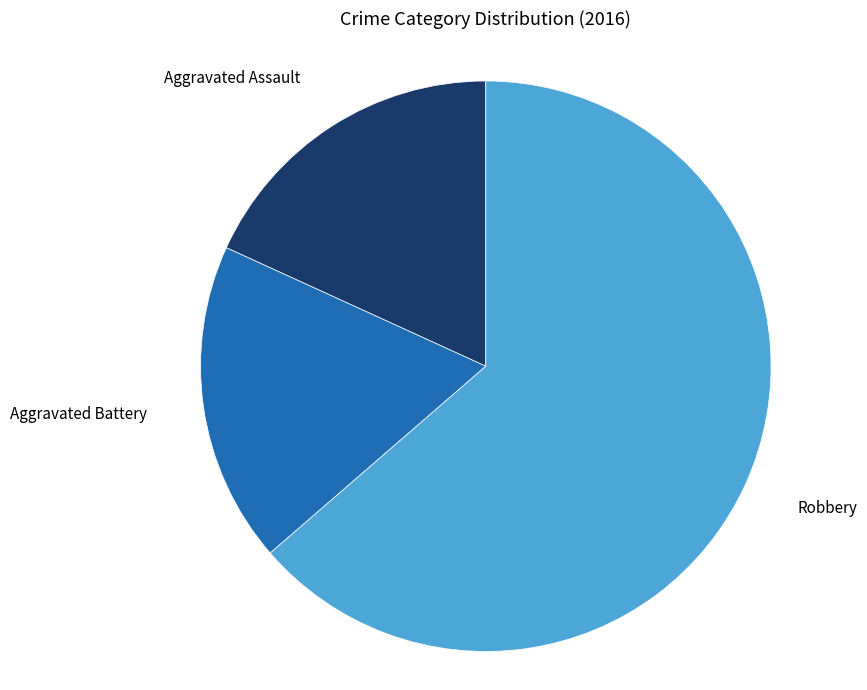

What is the majority slice?

Robbery